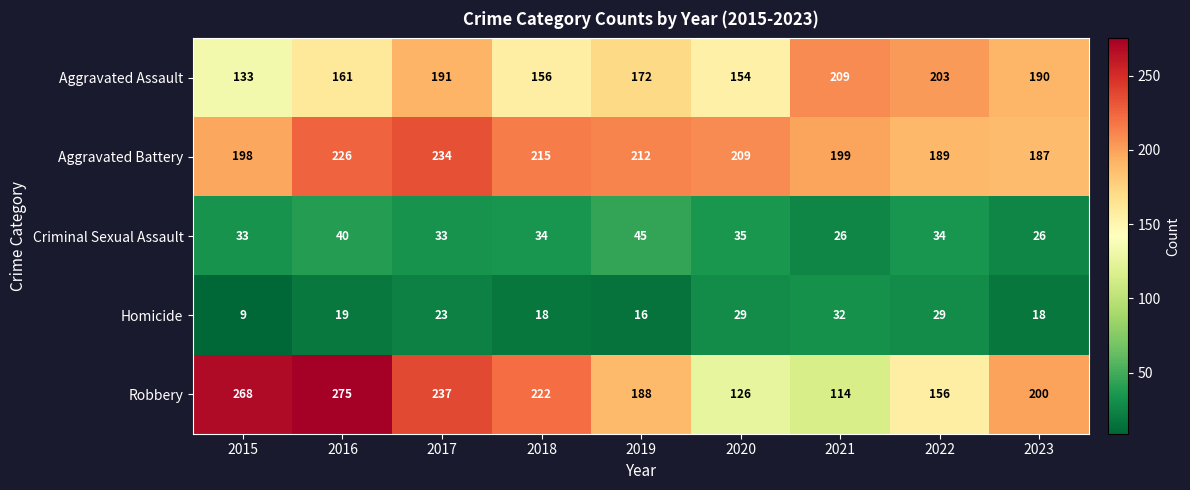

At 2017, list the series in order from largest to smallest.

Robbery, Aggravated Battery, Aggravated Assault, Criminal Sexual Assault, Homicide